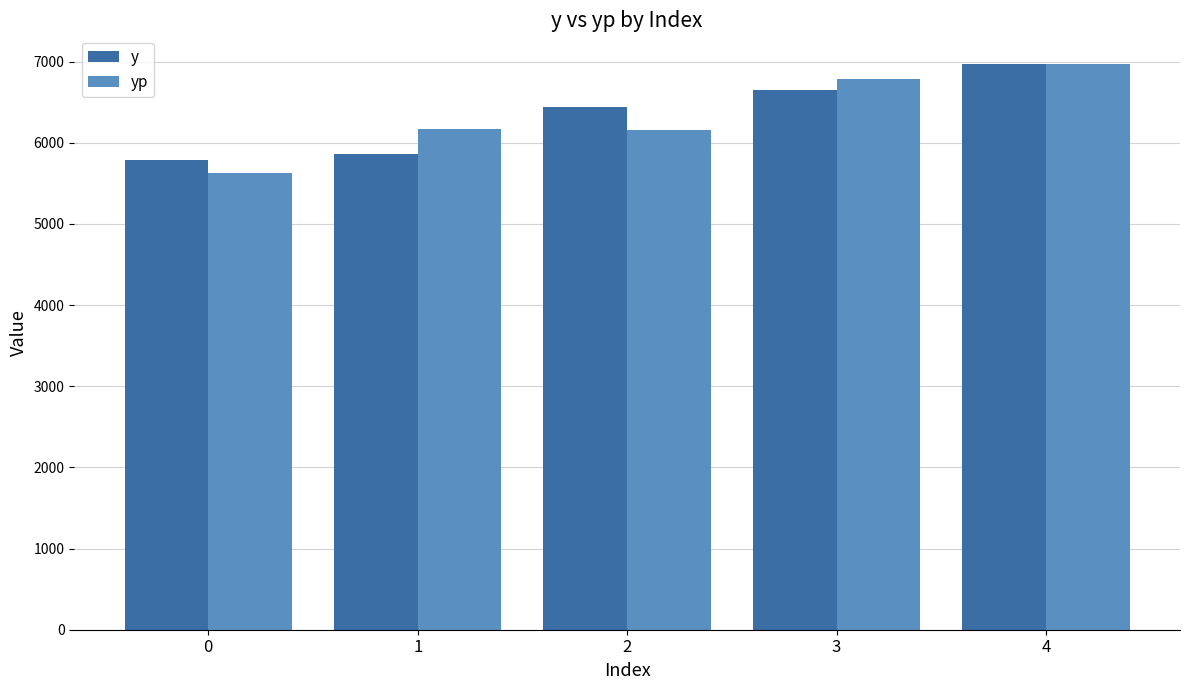

What is the spread (max minus min) of values at 1?

305.0